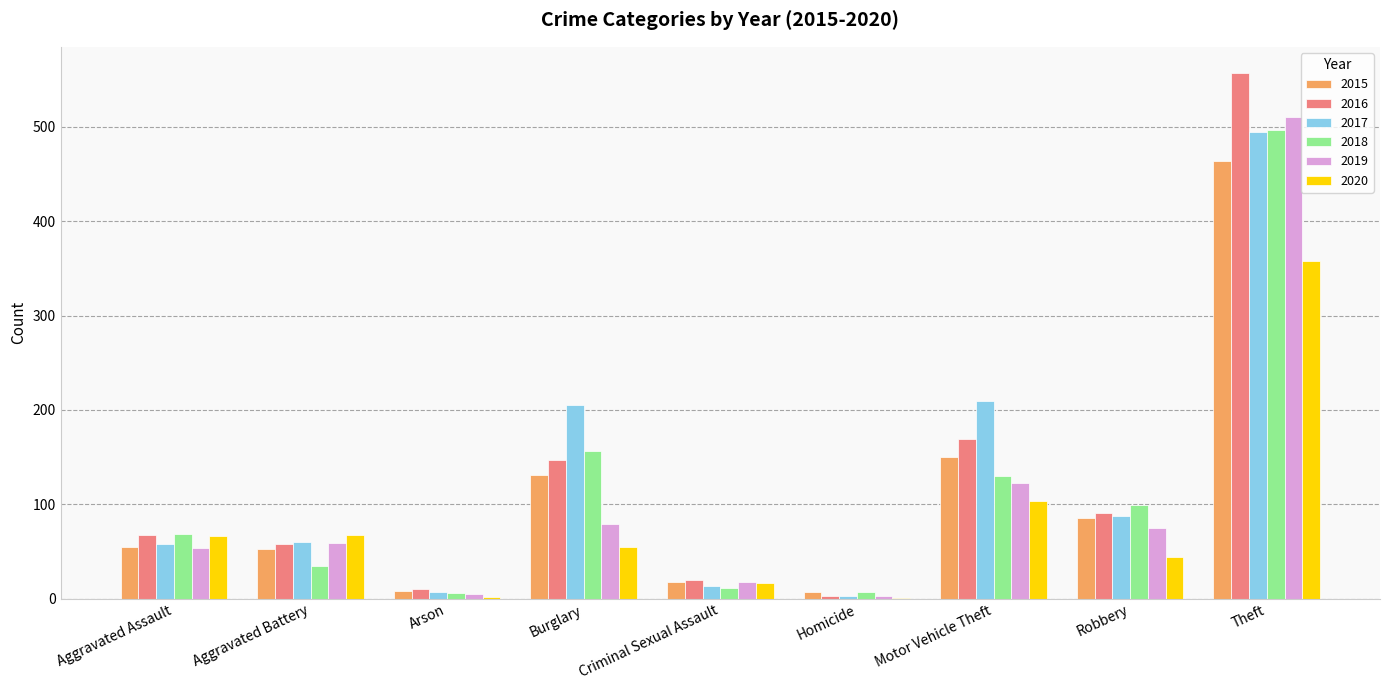

Count the number of categories in the chart.

9